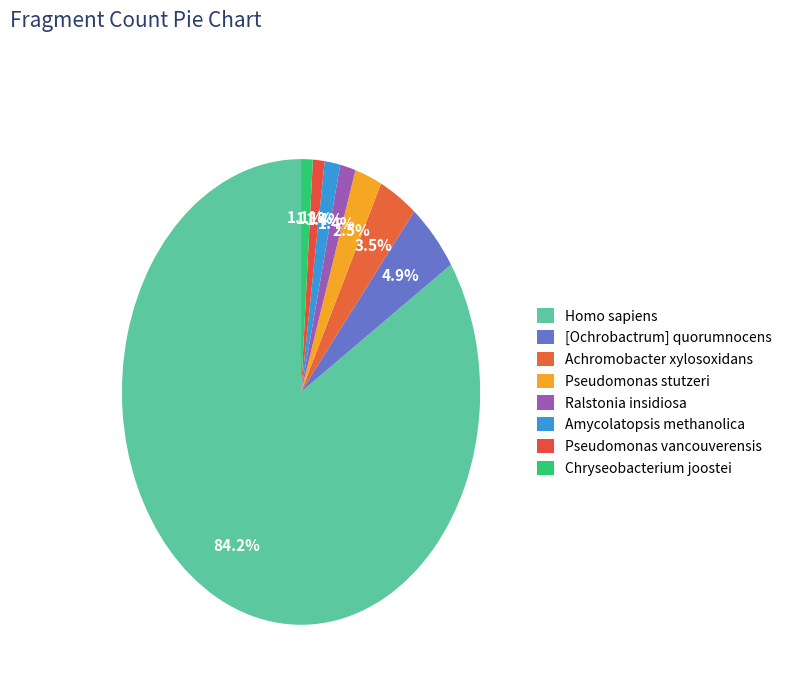

What is the total percentage of Chryseobacterium joostei and Achromobacter xylosoxidans?

4.6%